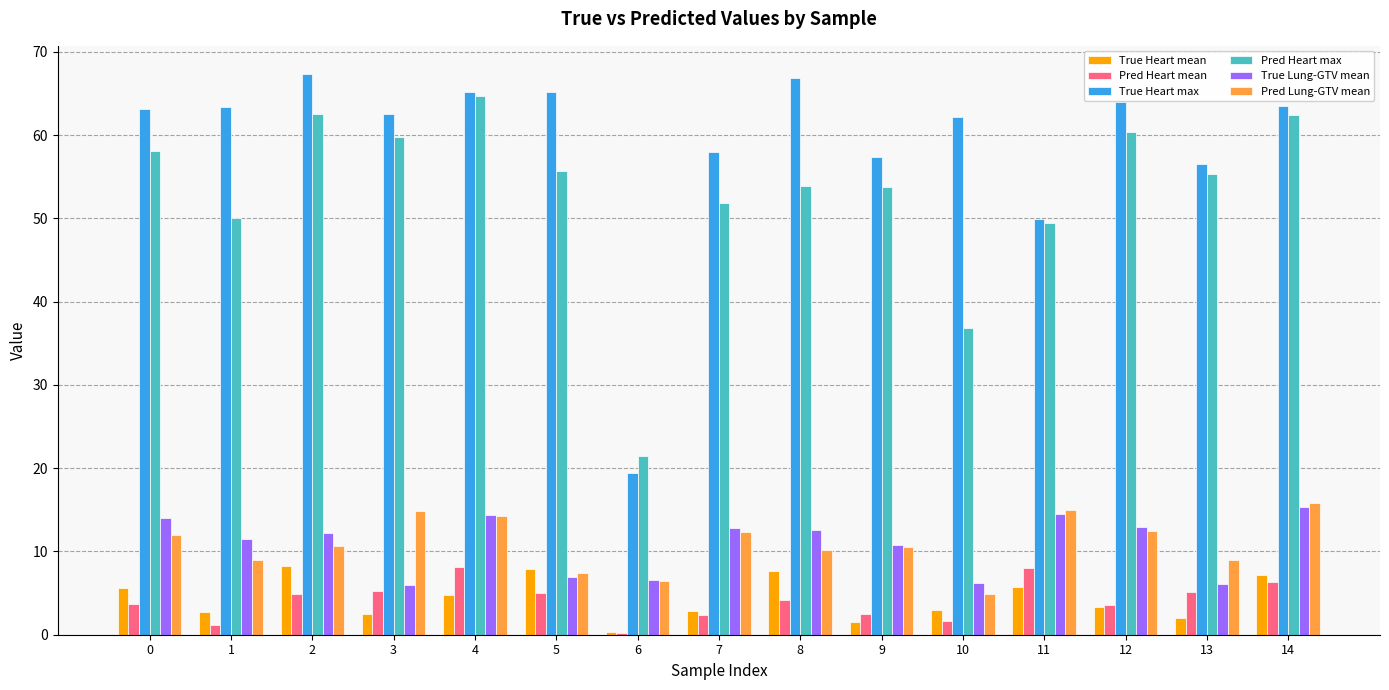

At which label does Pred Heart max reach its minimum?

6